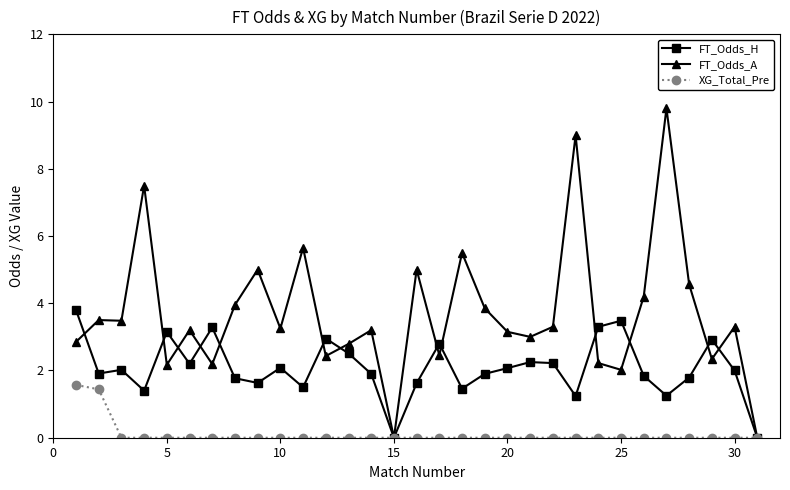

List the series in order of their peak value, highest first.

FT_Odds_A, FT_Odds_H, XG_Total_Pre